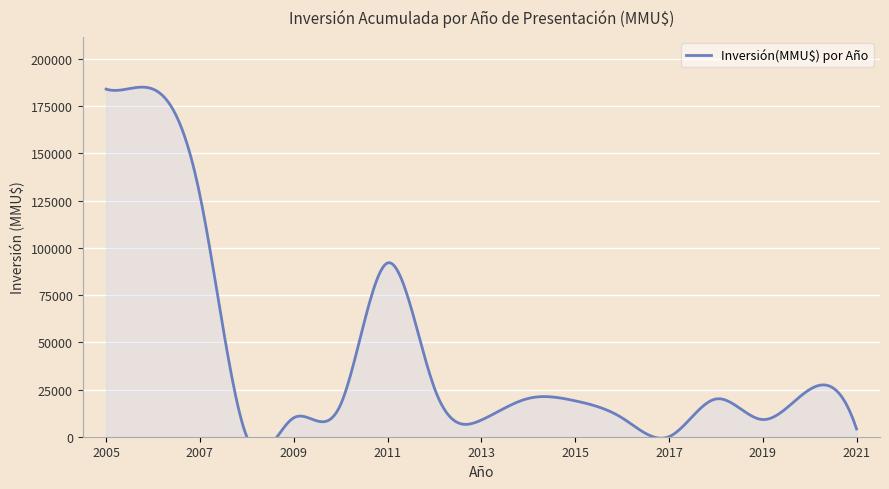

What is the difference between the second highest and second lowest values?

184040